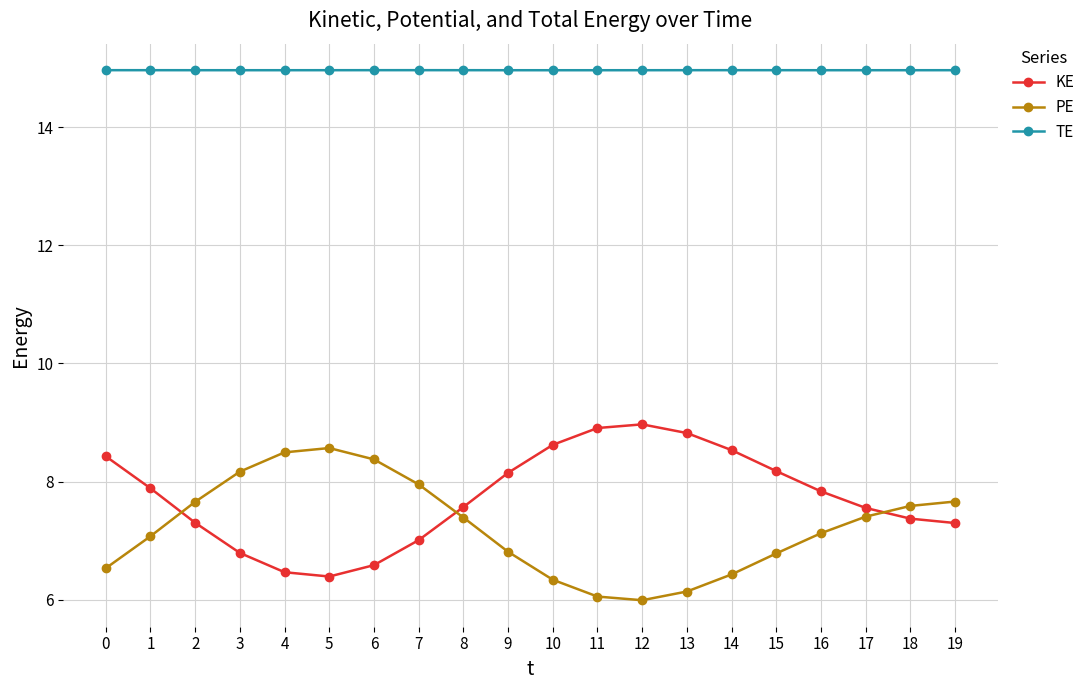

What is the difference between the maximum and minimum values in the KE series?

2.6